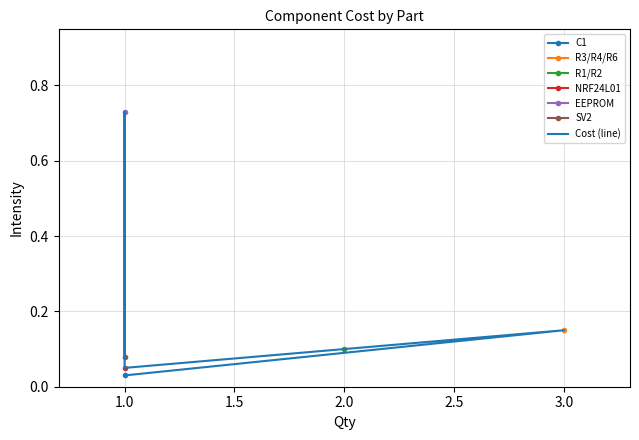

What is the sum of all values?

1.1